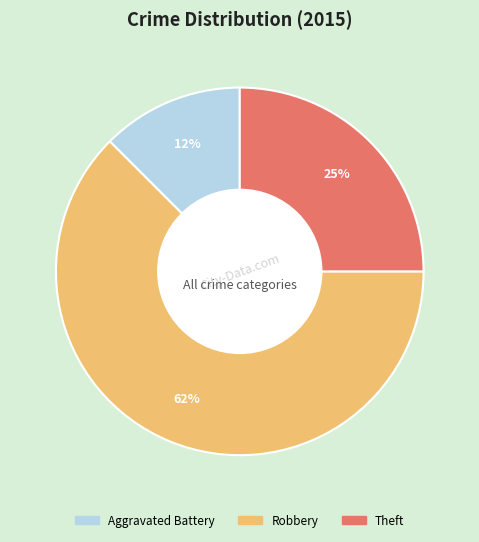

To the nearest percent, what portion does Theft represent?

25%